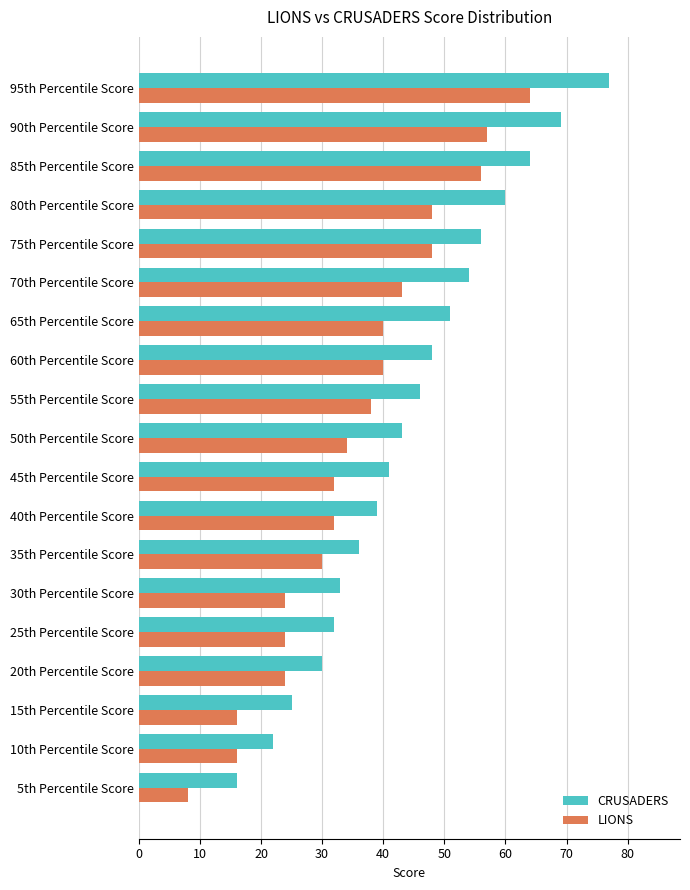

What is the sum of all CRUSADERS values?

842